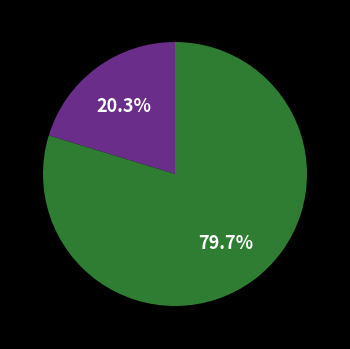

Is there any slice that represents more than half of the pie?

Yes